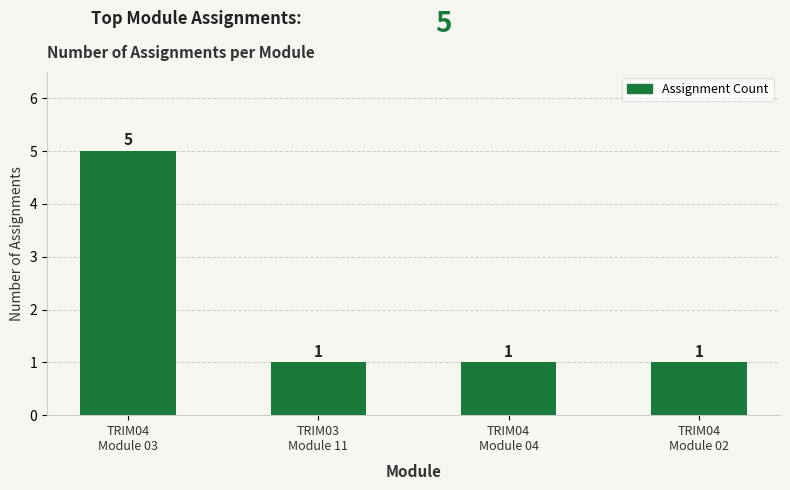

What is the sum of all values?

8